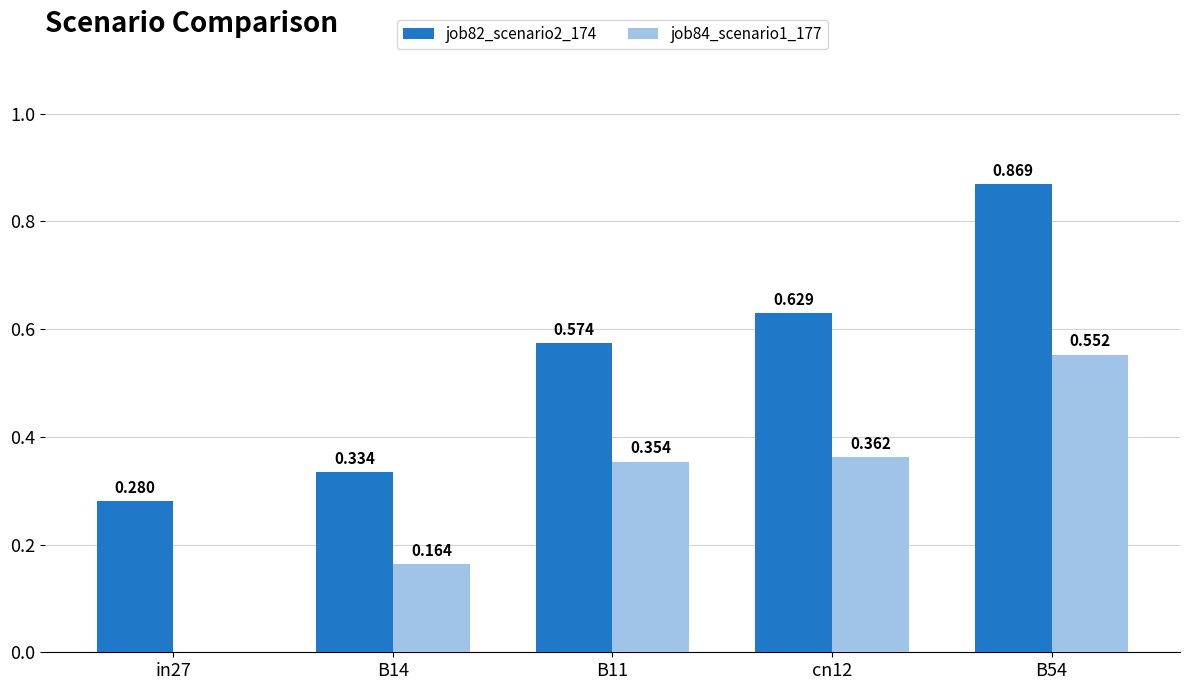

Are the bars horizontal?

No